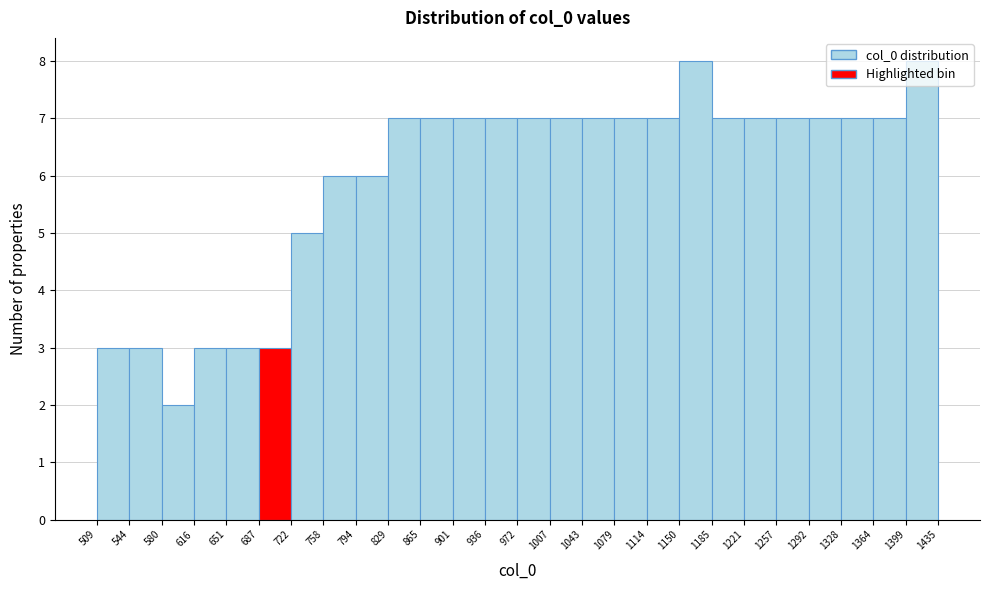

Reading left to right, list every bar in this chart as the range it spans on the x-axis followed by its height. The values are not printed on the chart, so give them approximately, as read against the axis.

509 to 544: 3
544 to 580: 3
580 to 616: 2
616 to 651: 3
651 to 687: 3
687 to 722: 3
722 to 758: 5
758 to 794: 6
794 to 829: 6
829 to 865: 7
865 to 901: 7
901 to 936: 7
936 to 972: 7
972 to 1007: 7
1007 to 1043: 7
1043 to 1079: 7
1079 to 1114: 7
1114 to 1150: 7
1150 to 1185: 8
1185 to 1221: 7
1221 to 1257: 7
1257 to 1292: 7
1292 to 1328: 7
1328 to 1364: 7
1364 to 1399: 7
1399 to 1435: 8